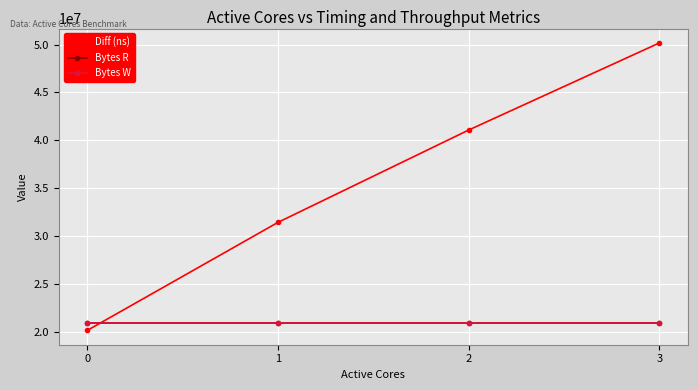

What is the difference between the Diff (ns) values at 3 and 2?

9082157